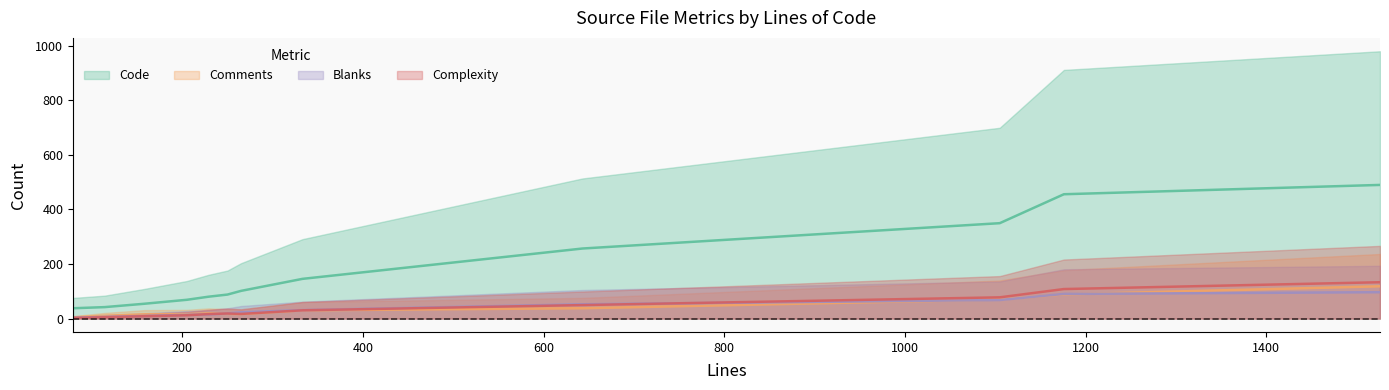

Which series has the largest total across all categories?

Code